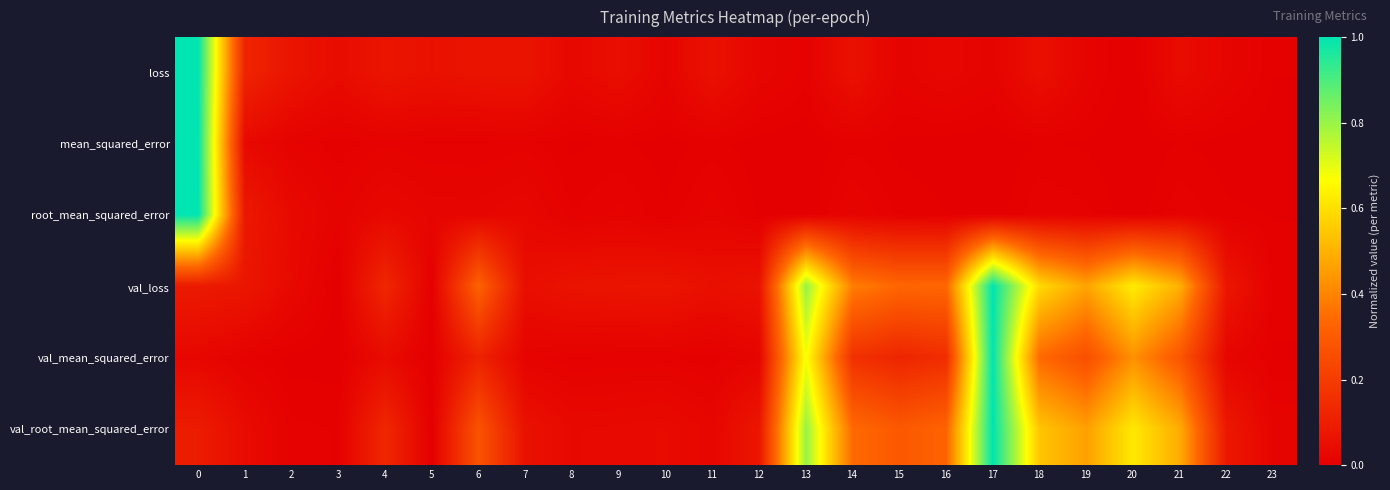

What is the maximum value shown in the chart?

1.0